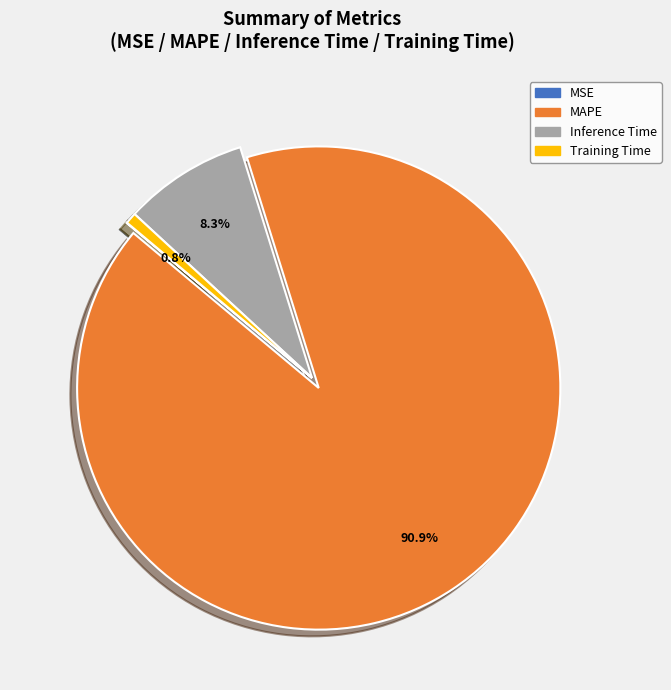

Which category has the biggest portion of the pie?

MAPE